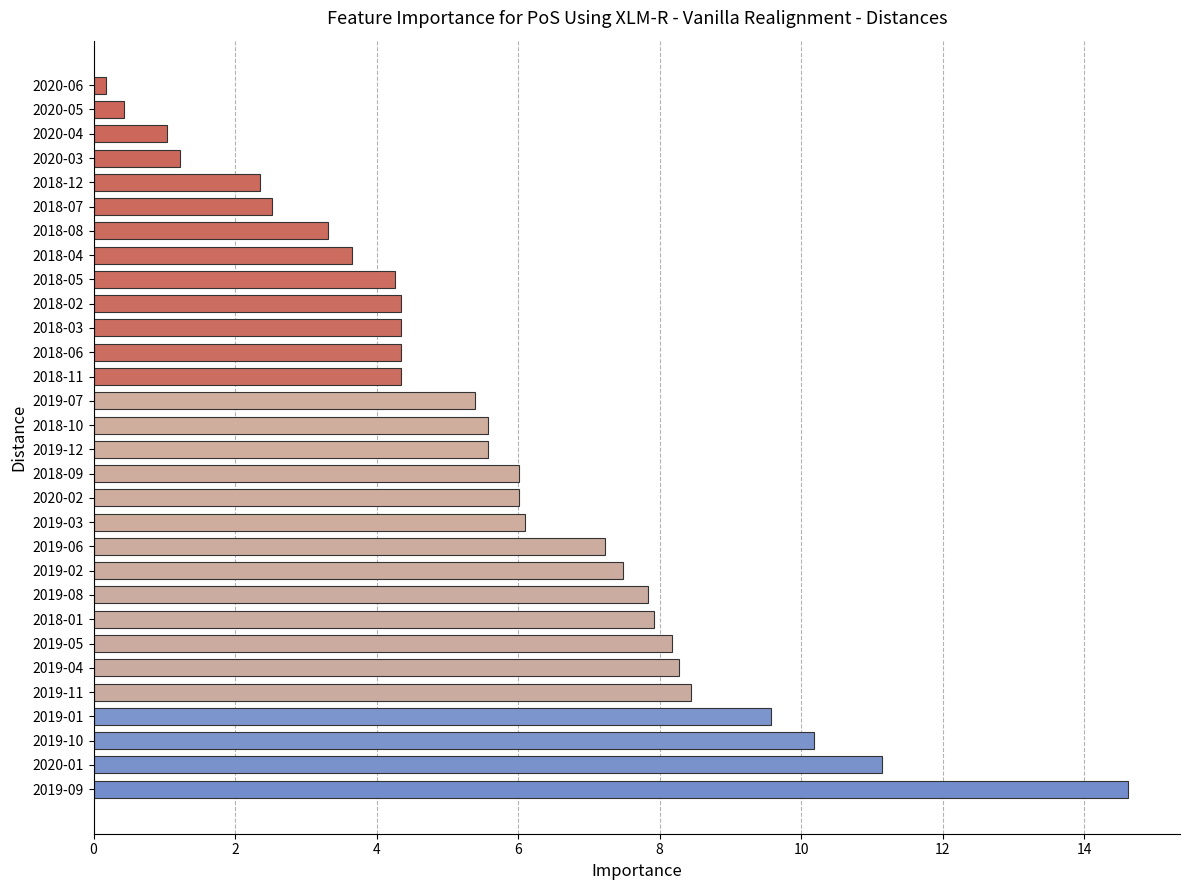

True or false: the data shows 5.6 at 2019-12.

True